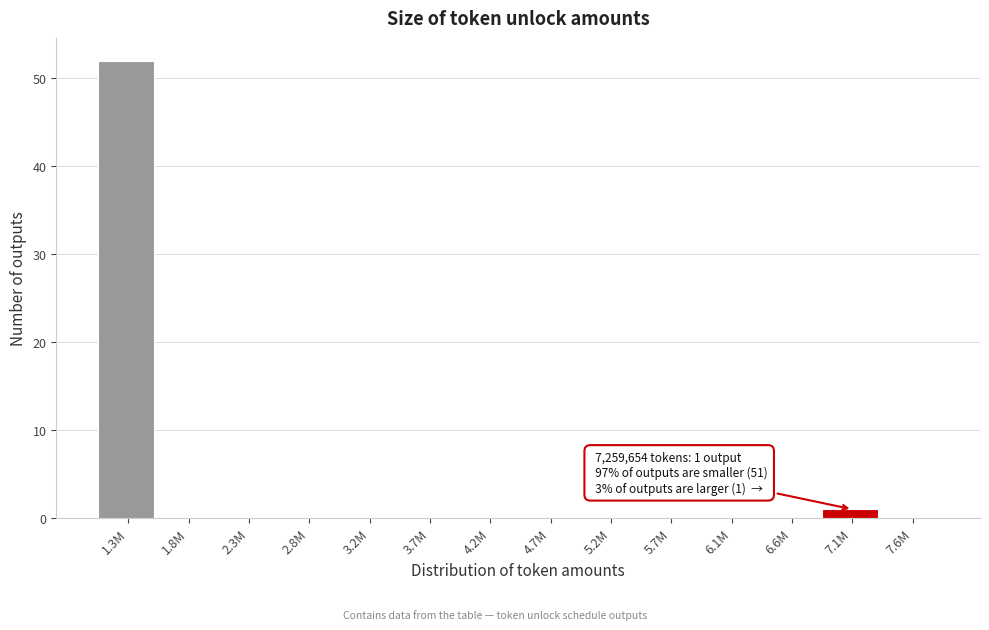

Reading left to right, extract all data points from this chart.

1.3M=52	1.8M=0	2.3M=0	2.8M=0	3.2M=0	3.7M=0	4.2M=0	4.7M=0	5.2M=0	5.7M=0	6.1M=0	6.6M=0	7.1M=1	7.6M=0